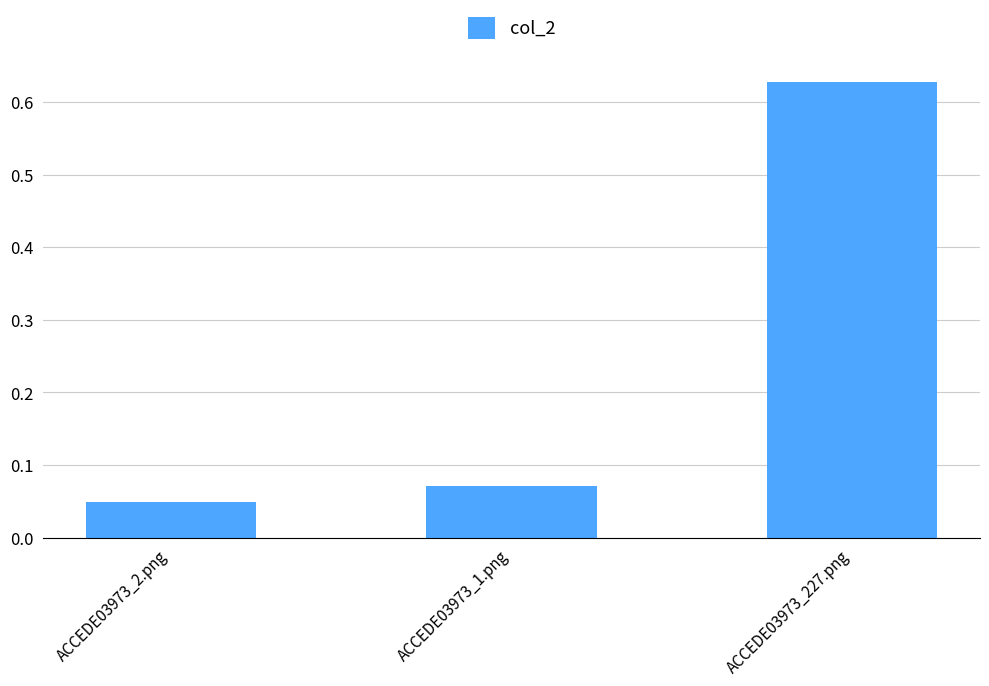

Is it true that the value at ACCEDE03973_1.png is 0.0?

False